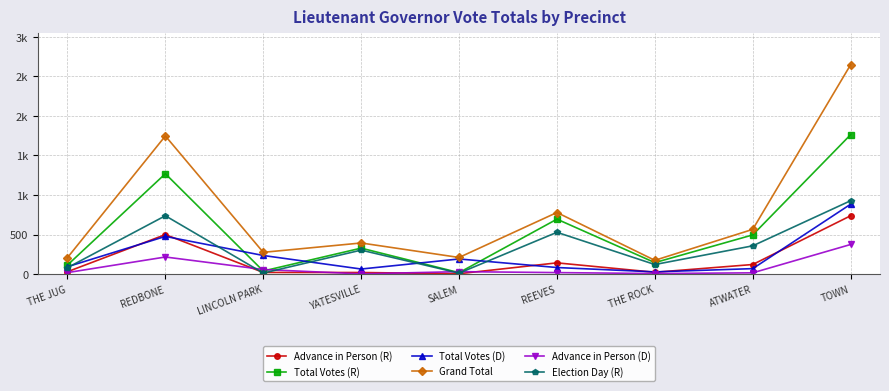

What is the lowest value of the Advance in Person (R) series?

6